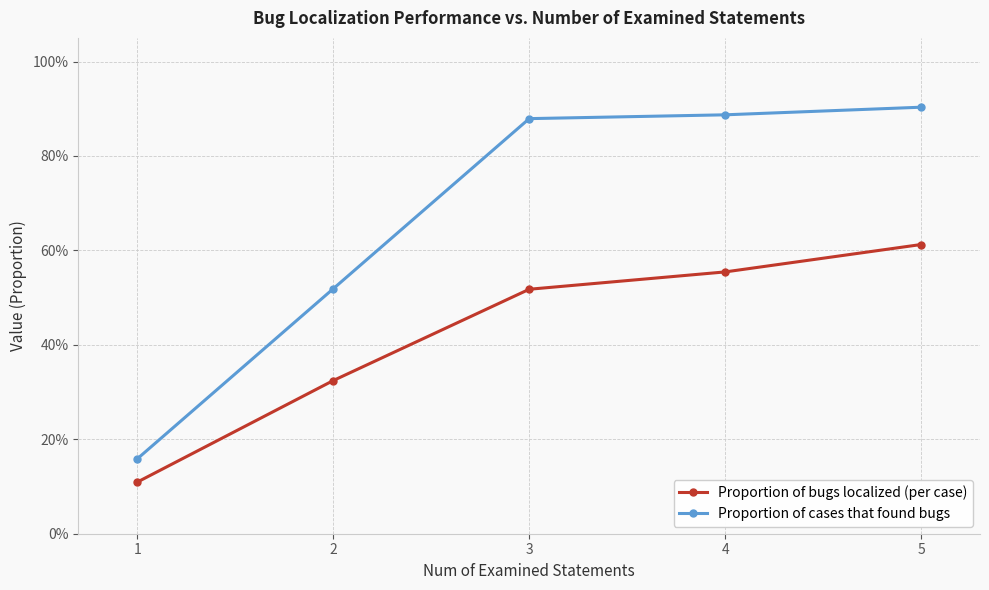

At 5, list the series in order from largest to smallest.

Proportion of cases that found bugs, Proportion of bugs localized (per case)